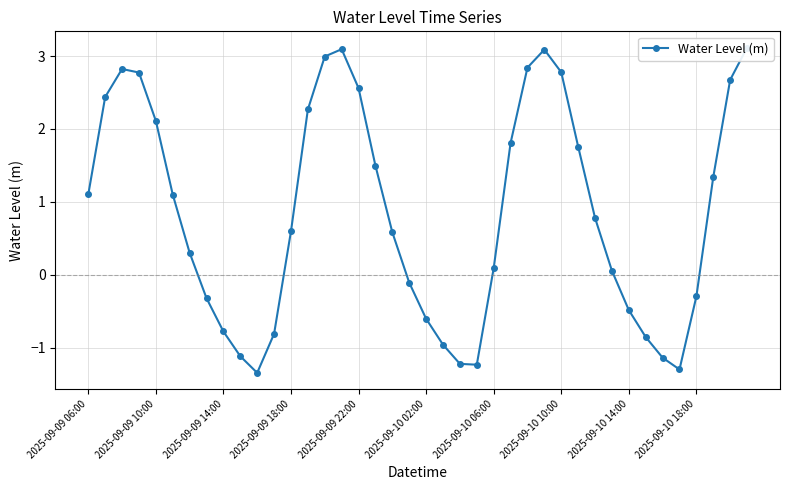

What is the approximate value at 19?

-0.1